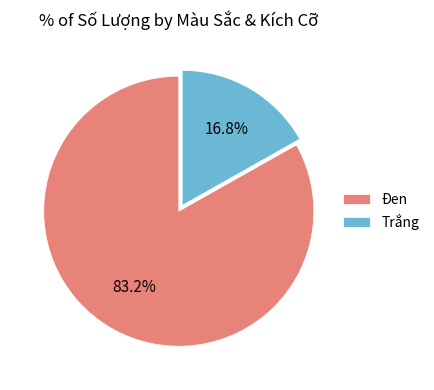

Rank the categories by value from lowest to highest.

Trắng, Đen